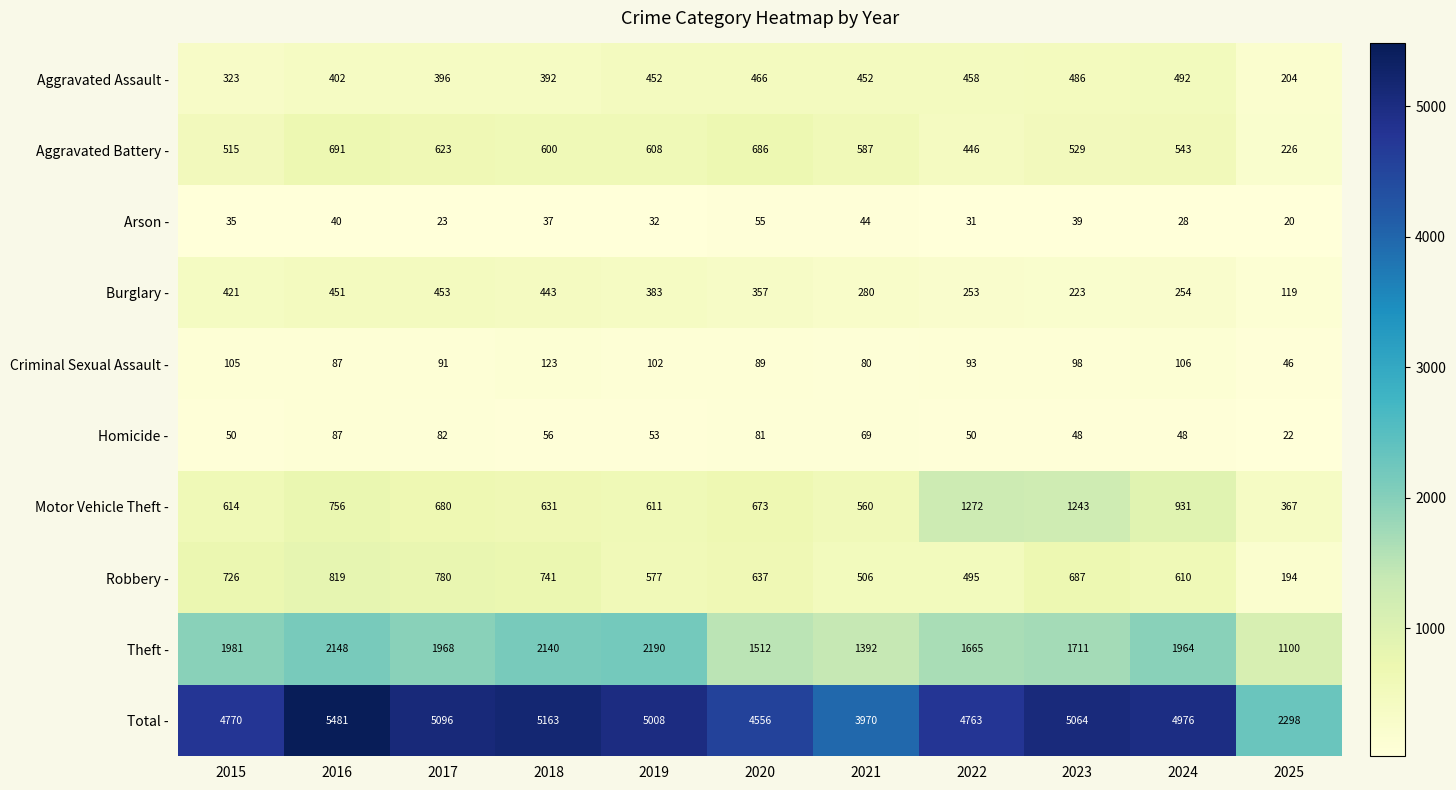

At how many categories does at least one series exceed 3643?

10